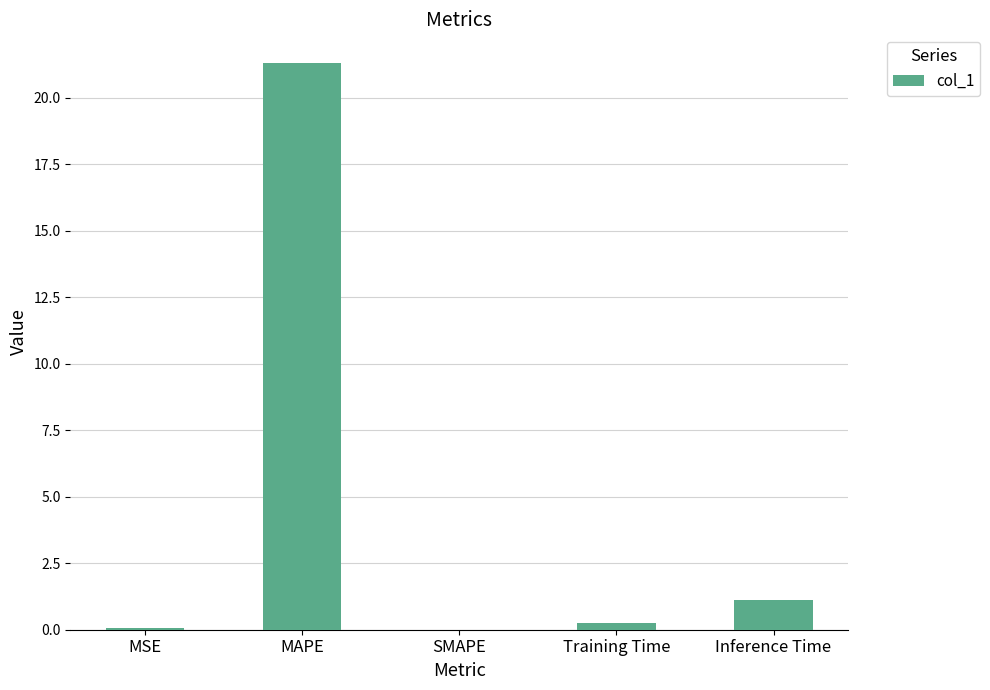

How many series are shown in this chart?

1